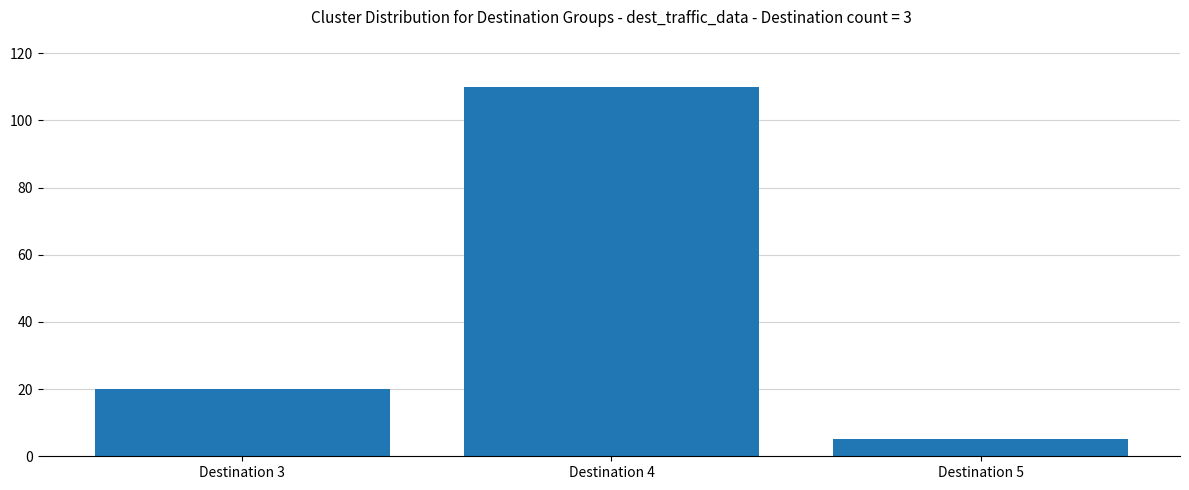

True or false: the data shows 110 at Destination 4.

True